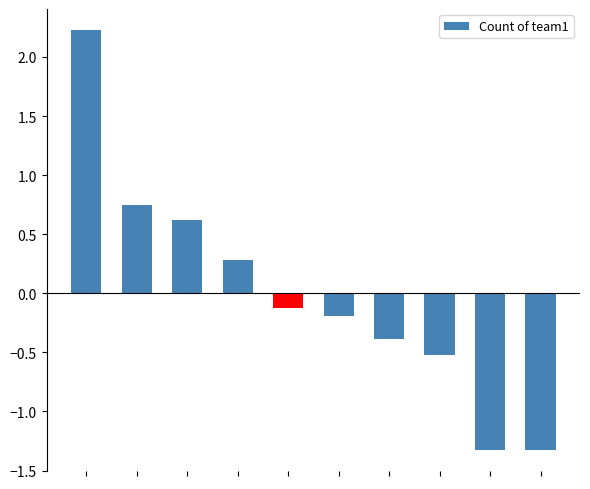

What is the difference between the values at 4 and 9?

1.2